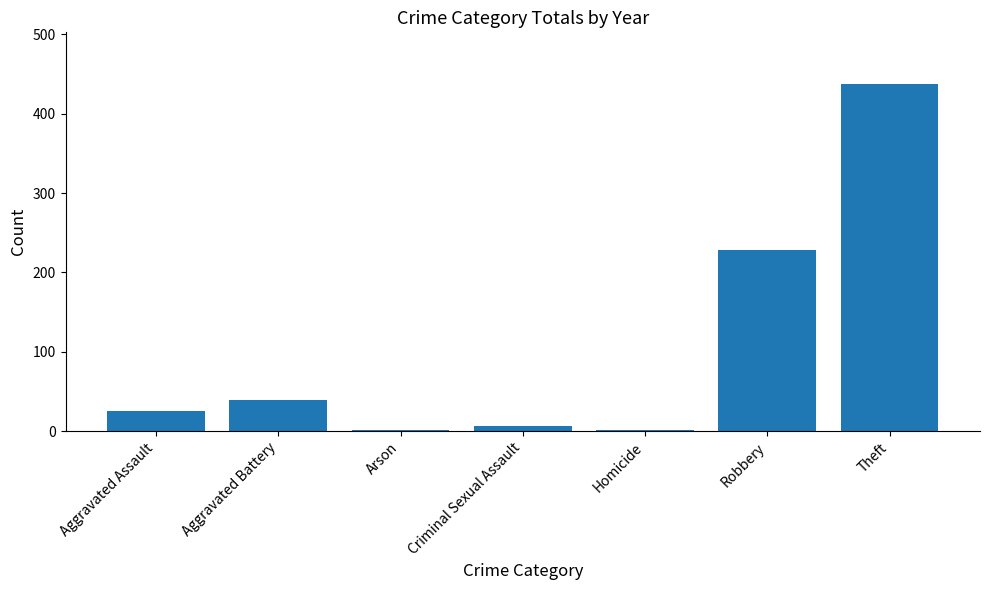

What is the sum of all values?

739